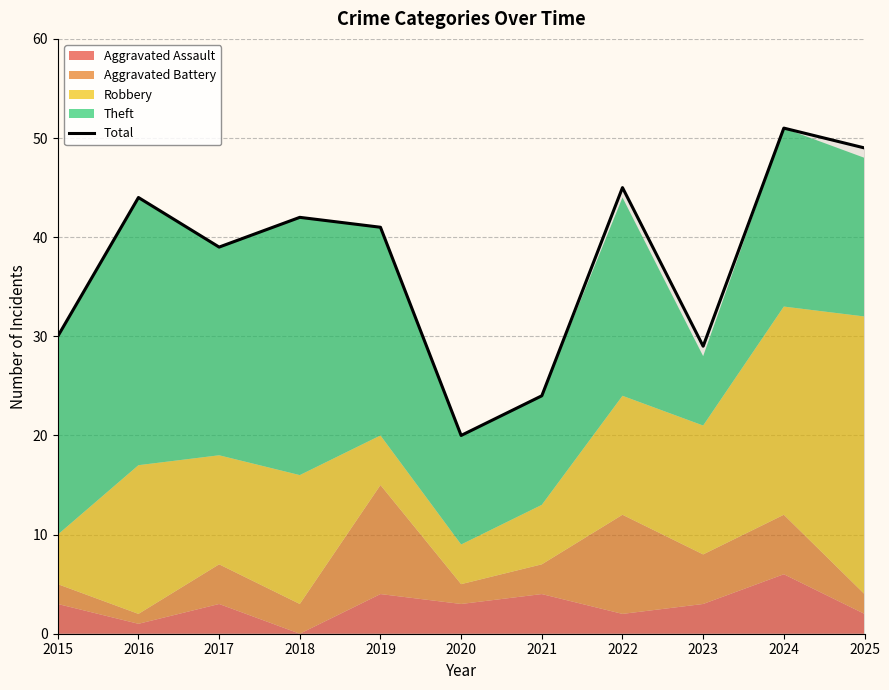

What is the change in value from 2023 to 2025?

+20